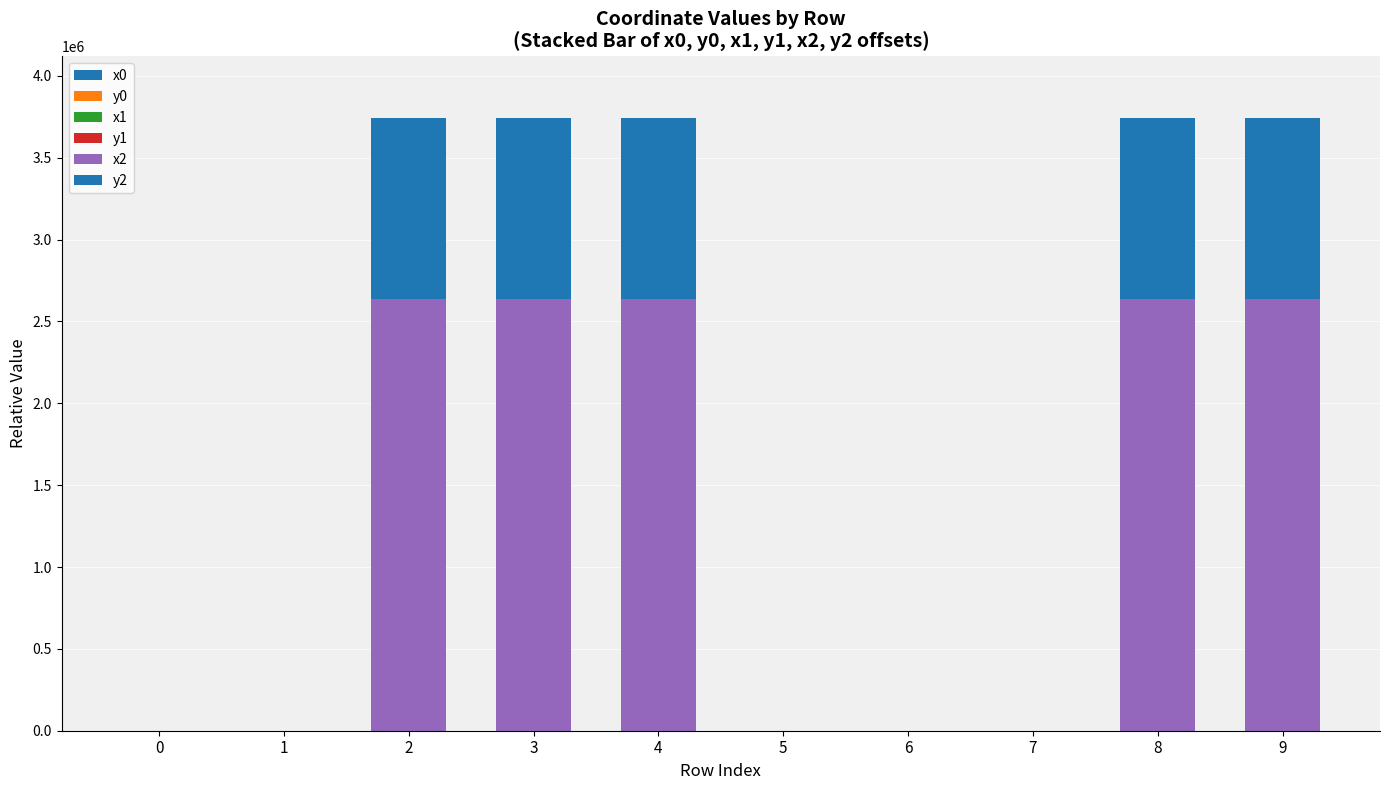

How many distinct data groups are displayed?

6